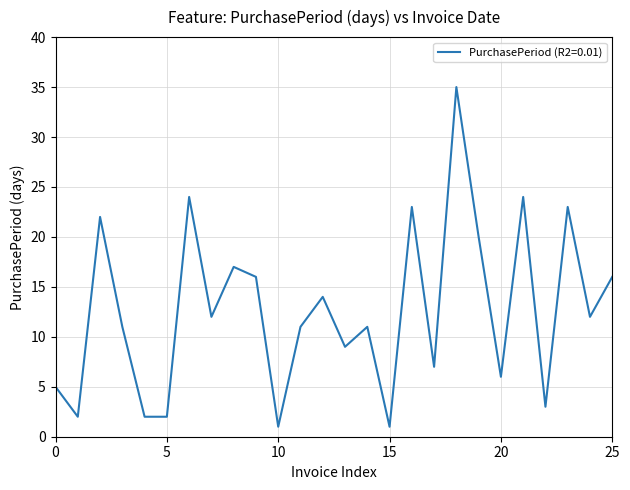

What is the difference between the maximum and minimum values?

34